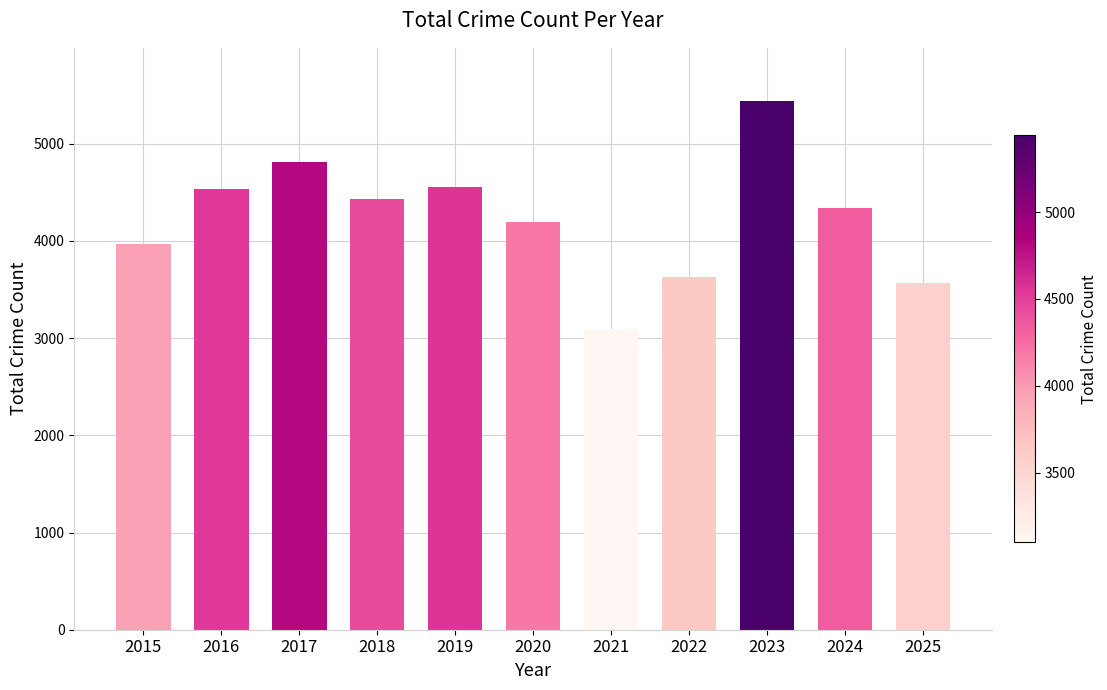

What is the change in value from 2022 to 2025?

-64